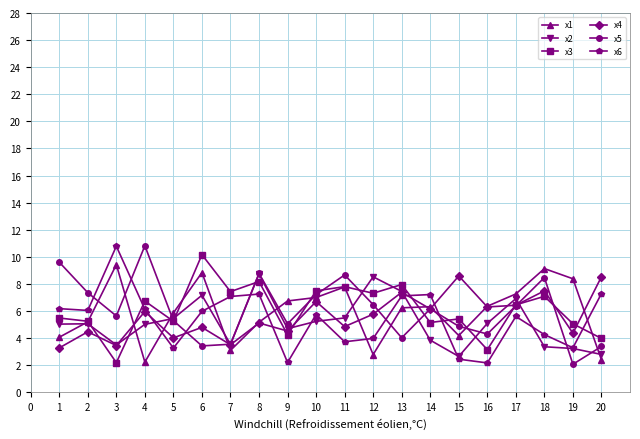

How many lines are shown in the chart?

6